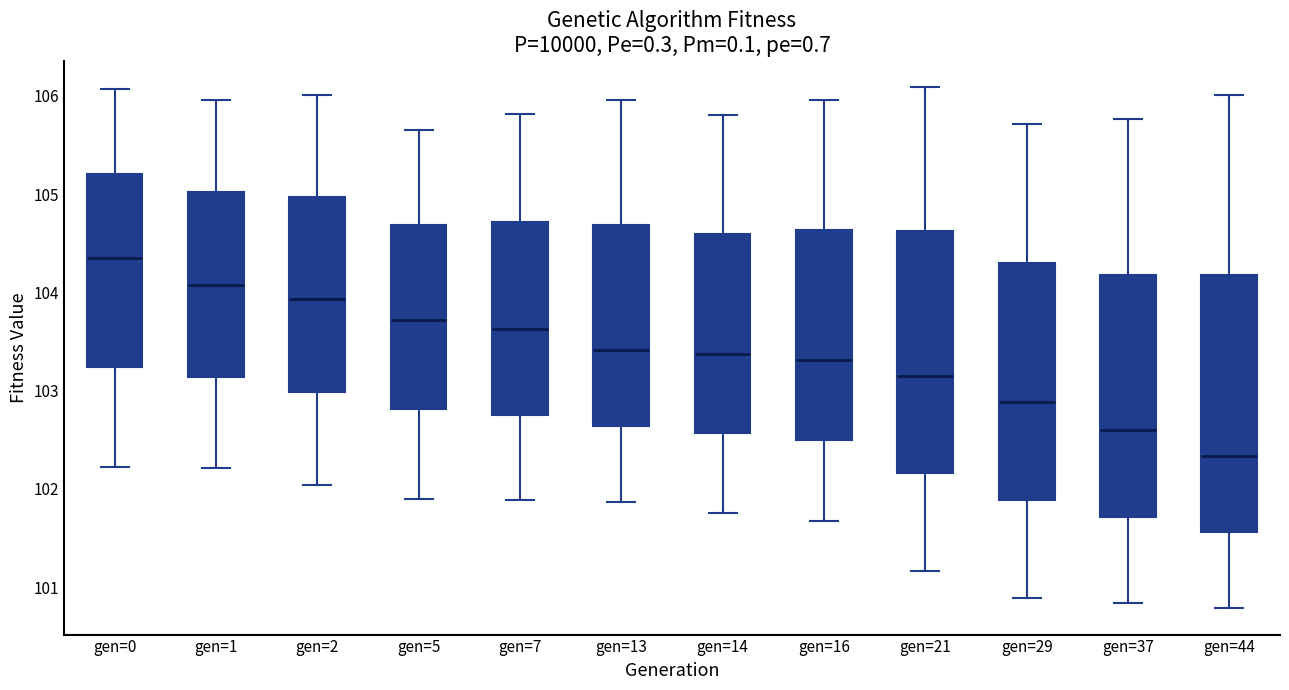

Comparing the boxes themselves (not the whiskers), which one is the tallest?

gen=44